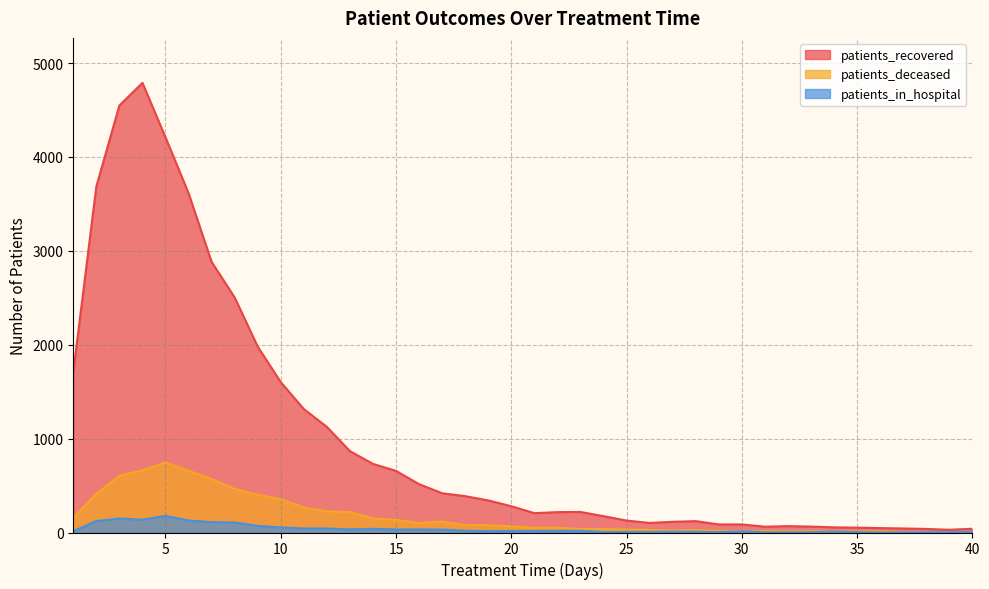

At 14, list the series in order from smallest to largest.

patients_in_hospital, patients_deceased, patients_recovered